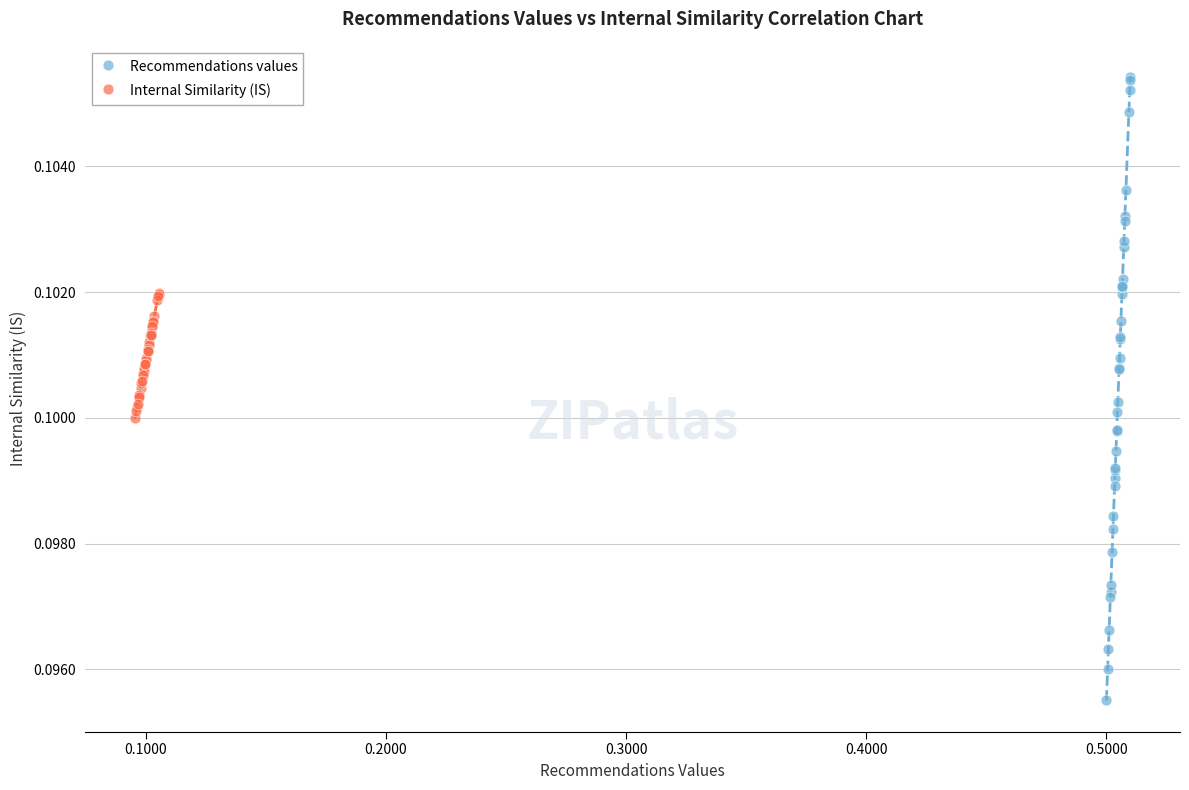

Which series contains the highest Y value?

Recommendations values